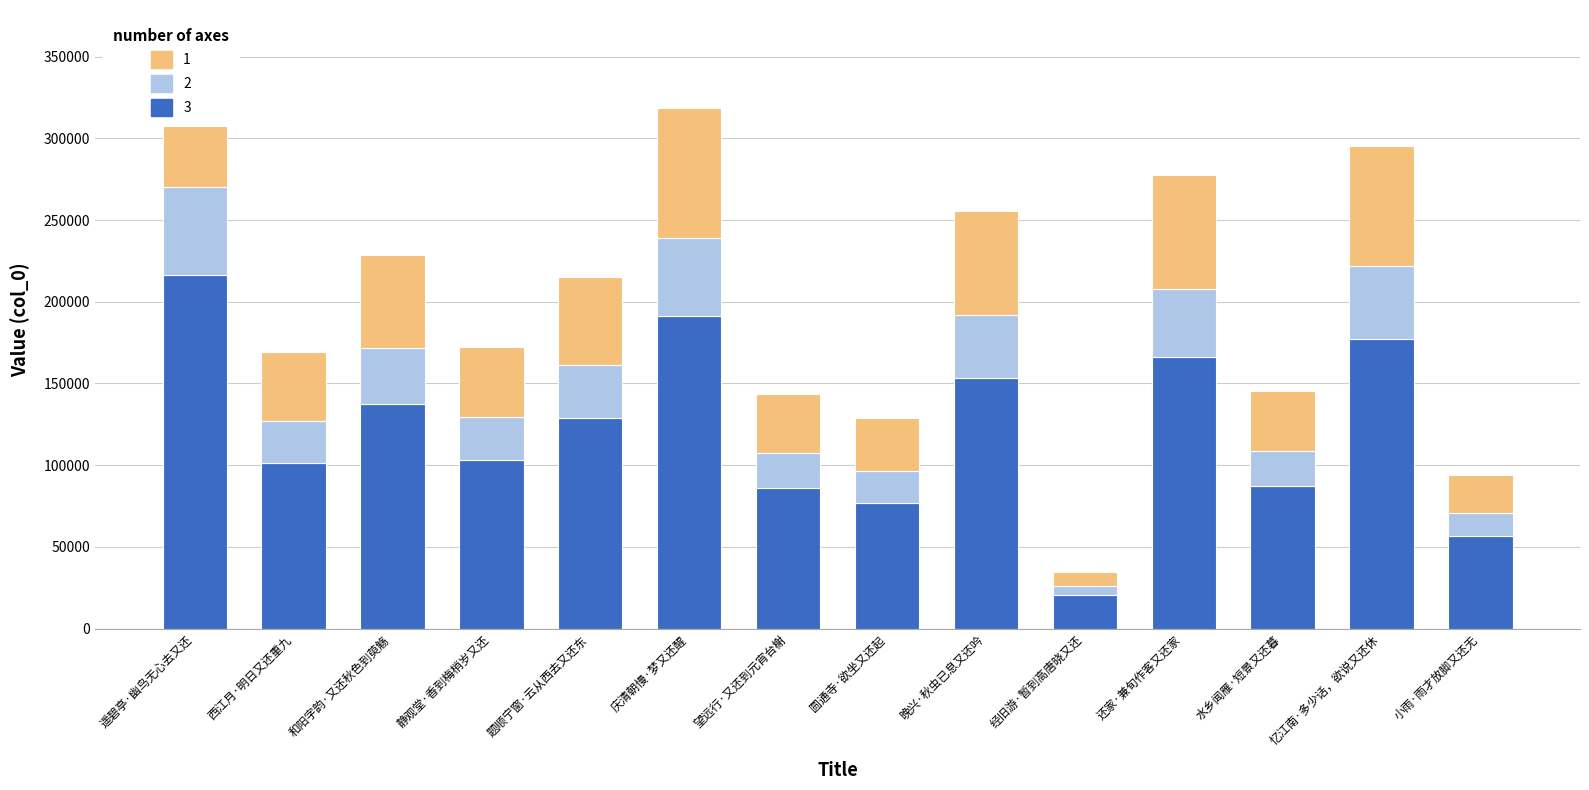

What position from the right is 经旧游·暂到高唐晓又还?

5